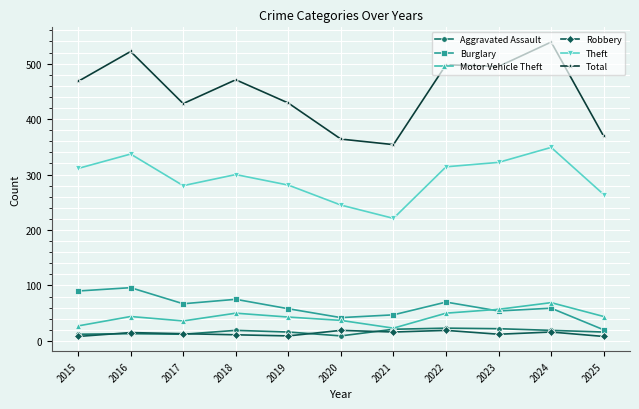

What is the difference between the highest and lowest values at 2021?

338